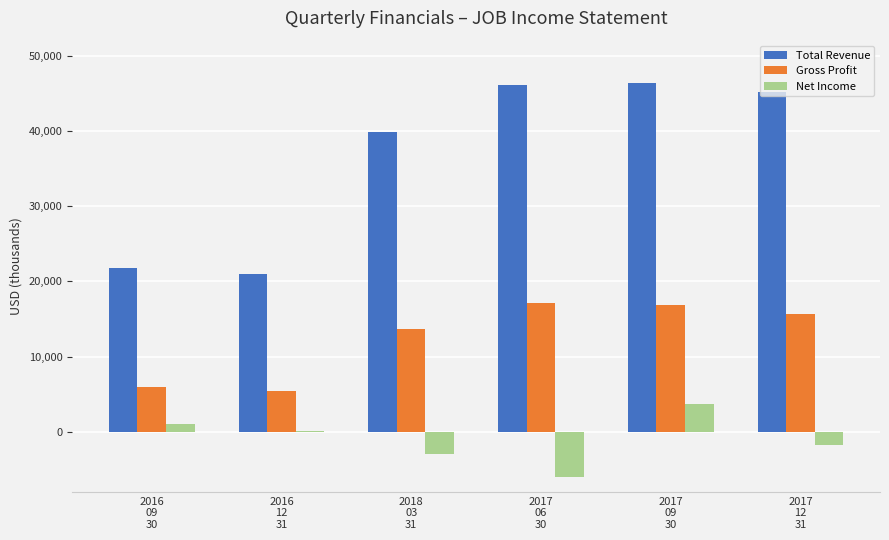

What is the maximum value for Gross Profit?

17100